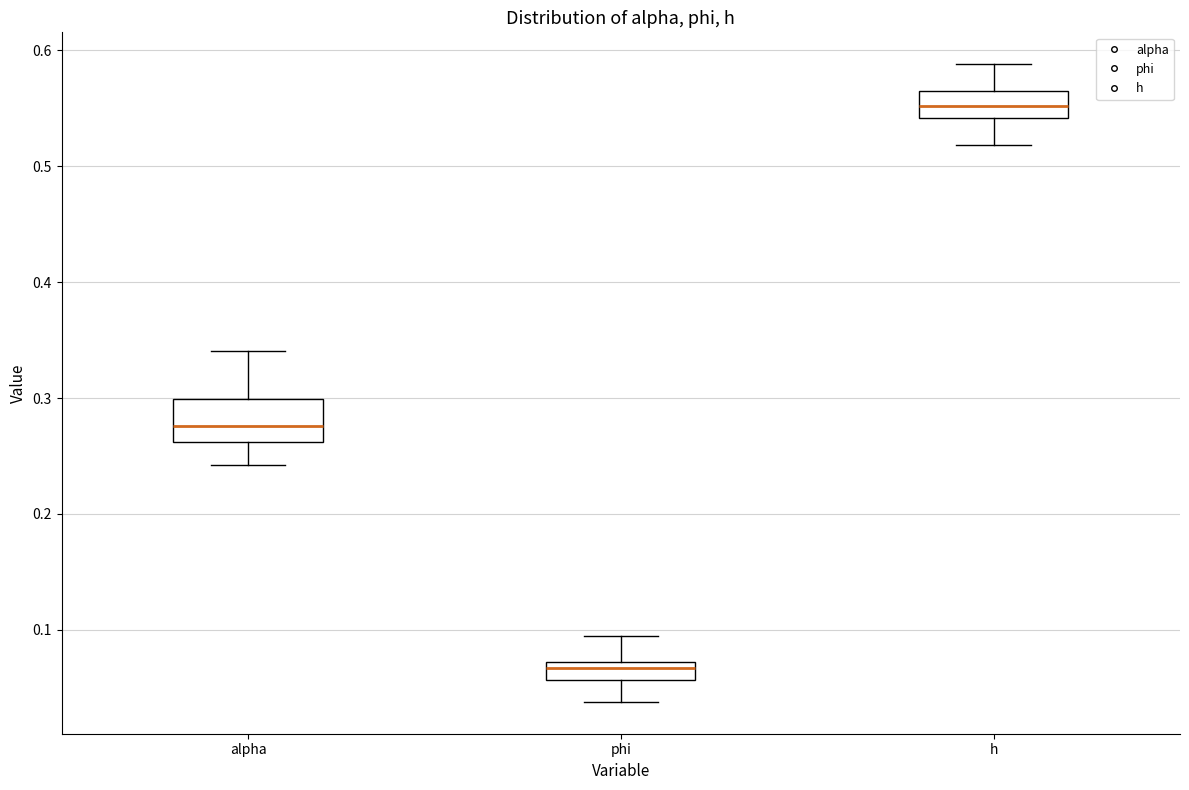

Which box's median line is the highest?

h